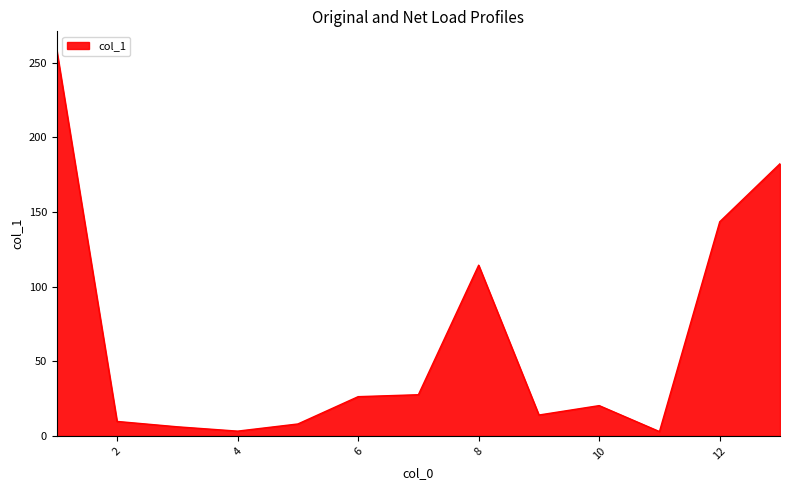

Does the chart display data point markers on the line(s)?

No